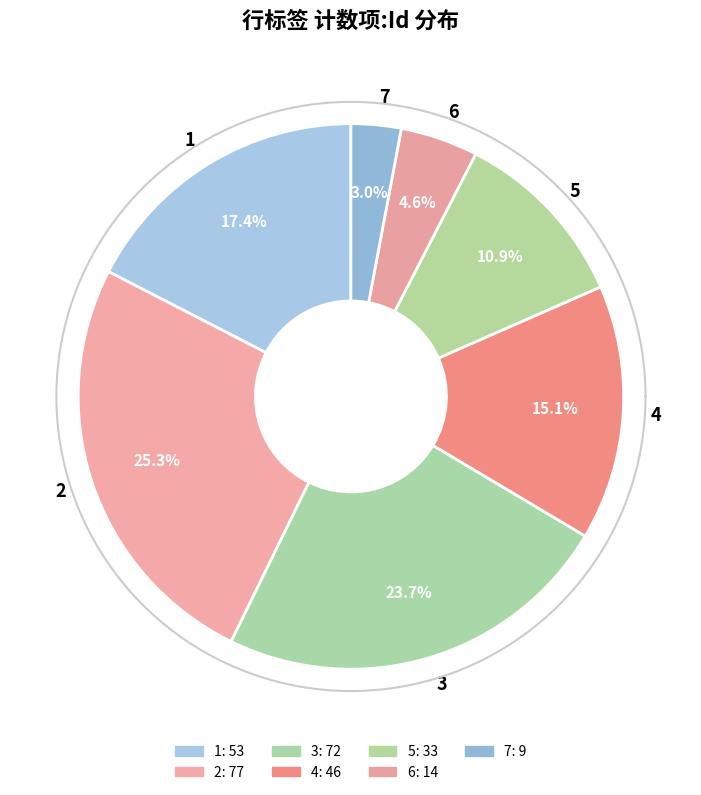

To the nearest percent, what portion does 6 represent?

5%